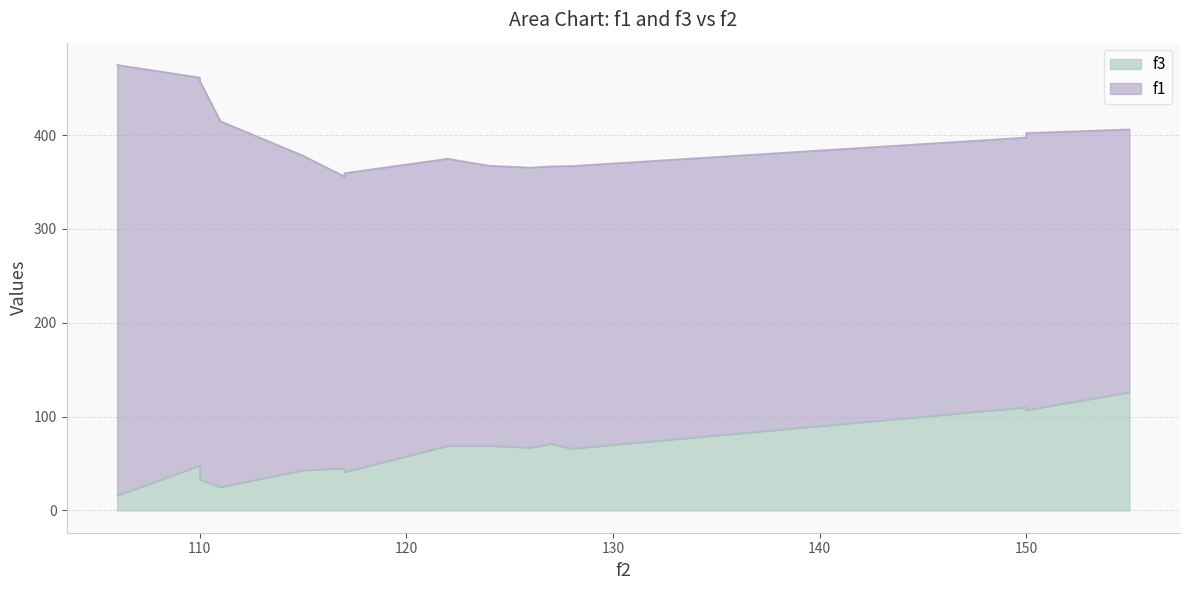

What is the lowest value of the f1 series?

280.2